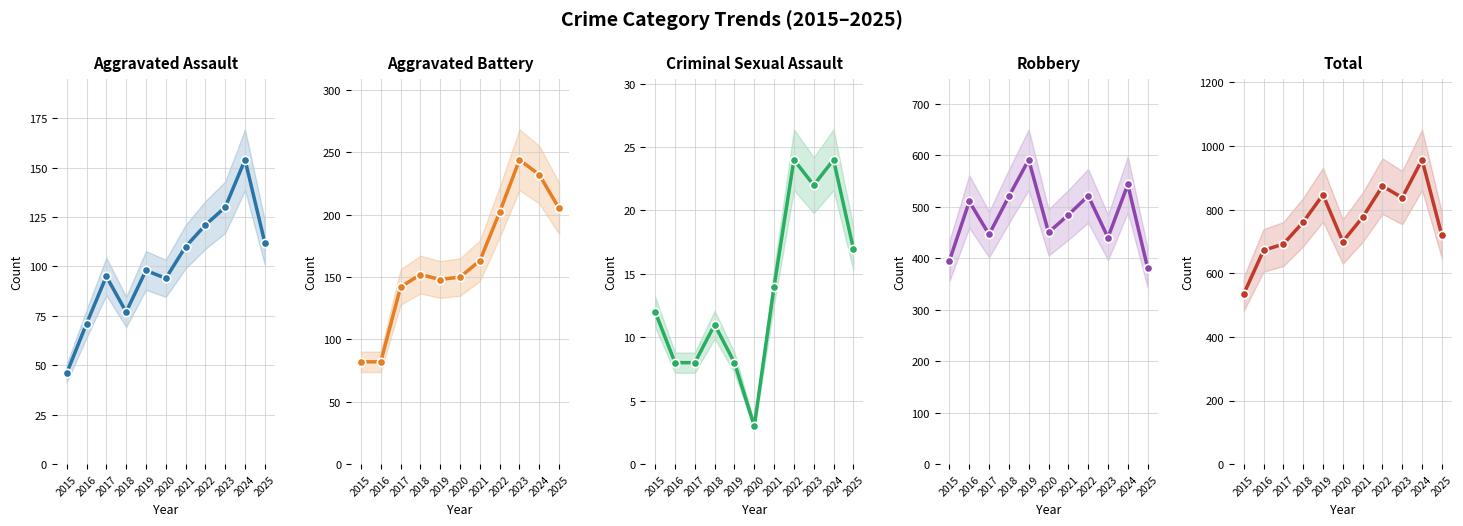

Read the Total value at 2022.

874